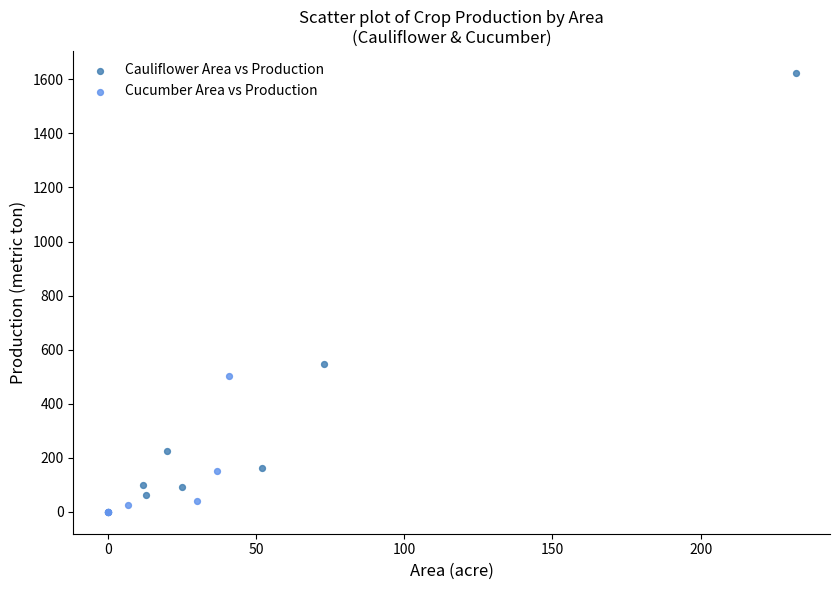

Which series contains the highest Y value?

Cauliflower Area vs Production